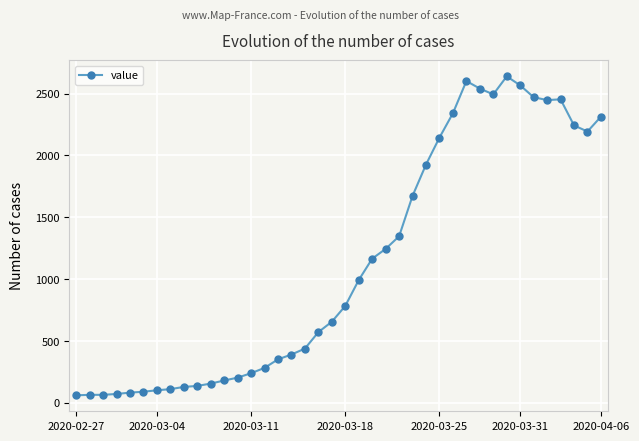

What is the value of the 3rd point from the left?

65